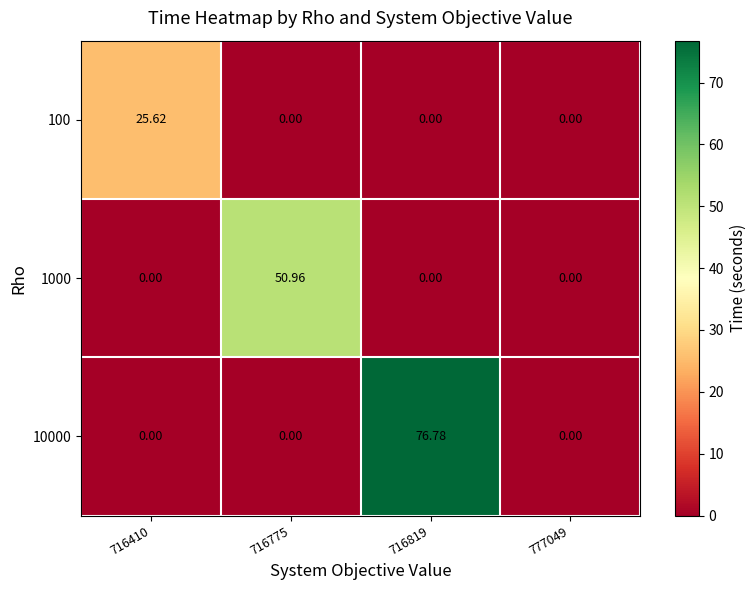

Which series has the largest range (max minus min)?

10000